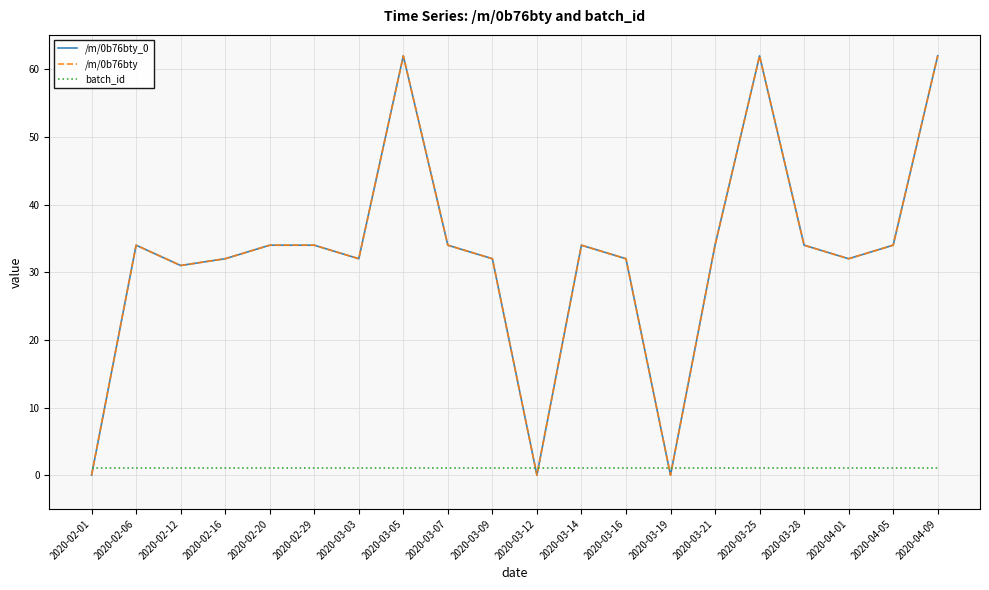

What position from the left is 2020-03-12?

11